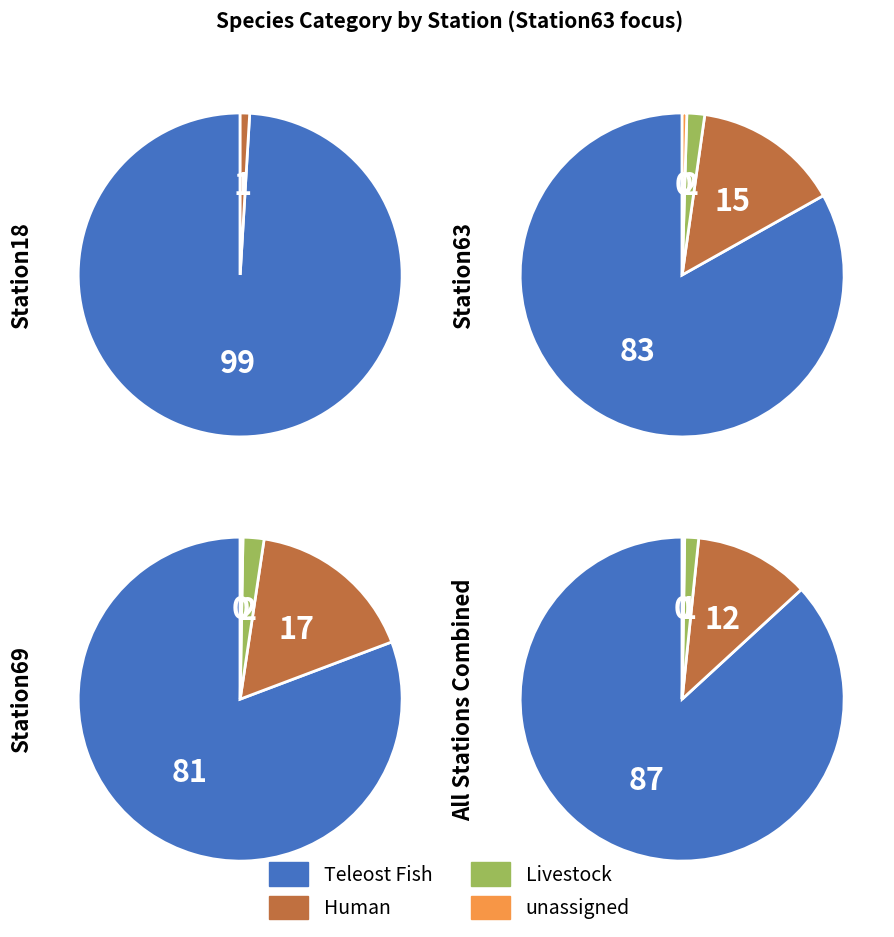

Is Teleost Fish the majority of the pie?

Yes